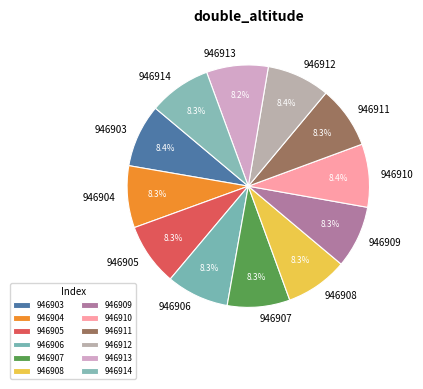

How many segments does this pie chart have?

12